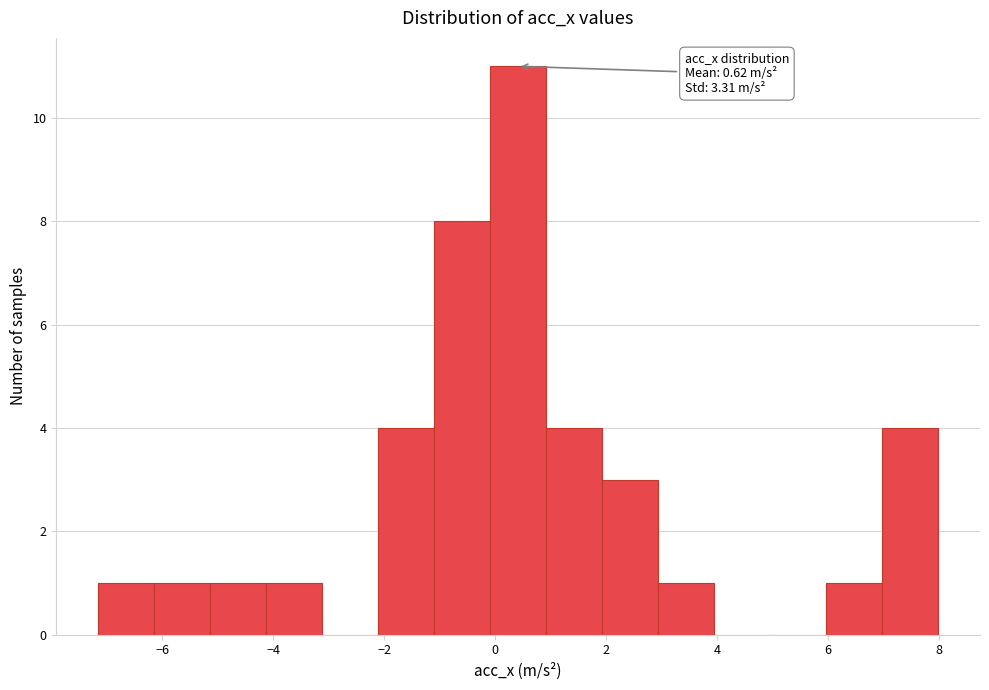

Over which range of the x-axis is the bar tallest?

0.0 to 1.0